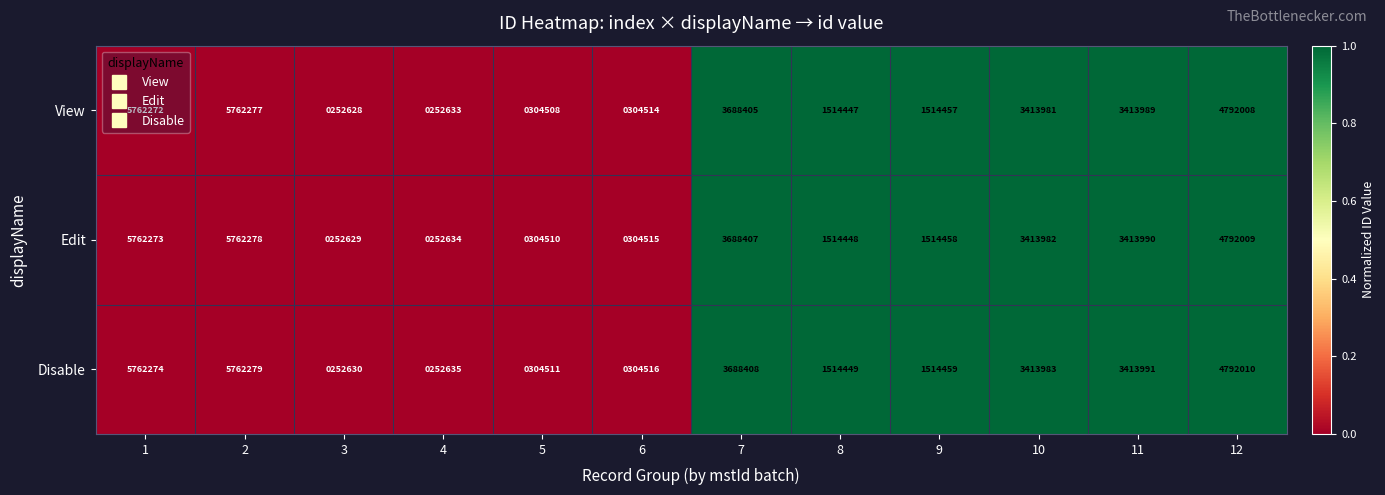

What is the total value across all series at 7?

11065220